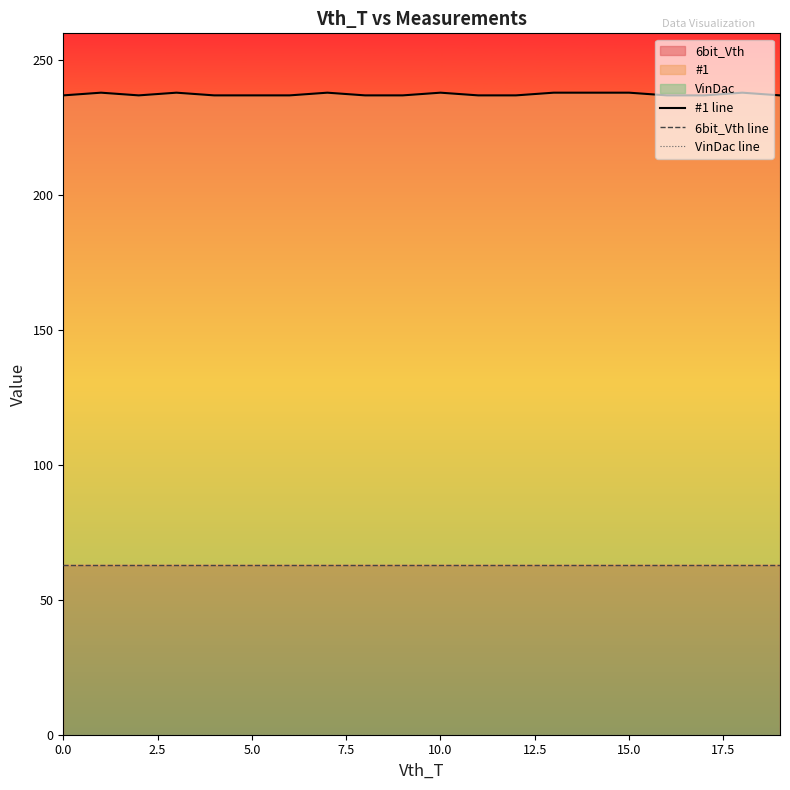

What is the greatest value displayed?

238